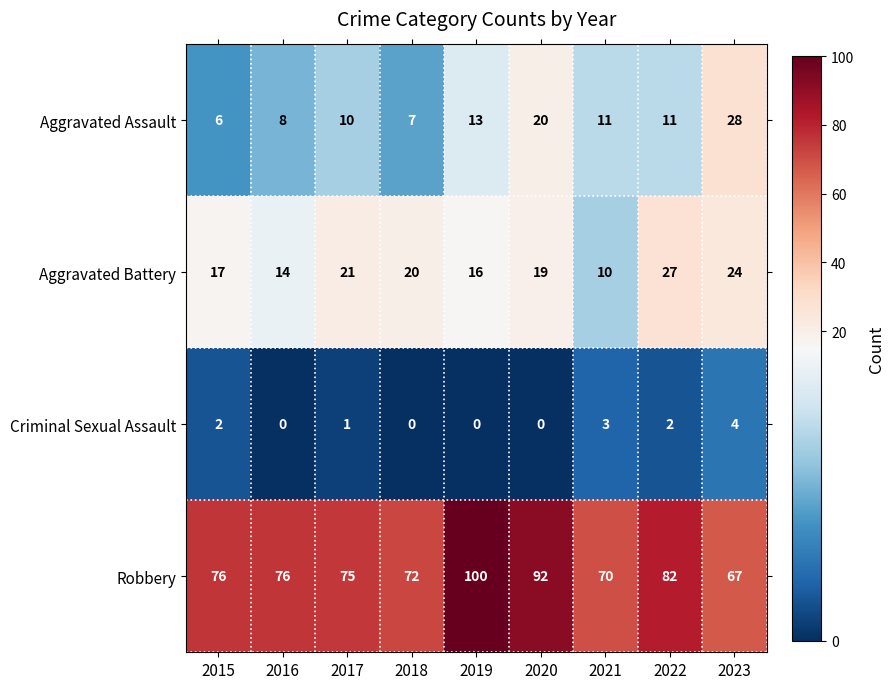

List the series in order of their peak value, highest first.

Robbery, Aggravated Assault, Aggravated Battery, Criminal Sexual Assault